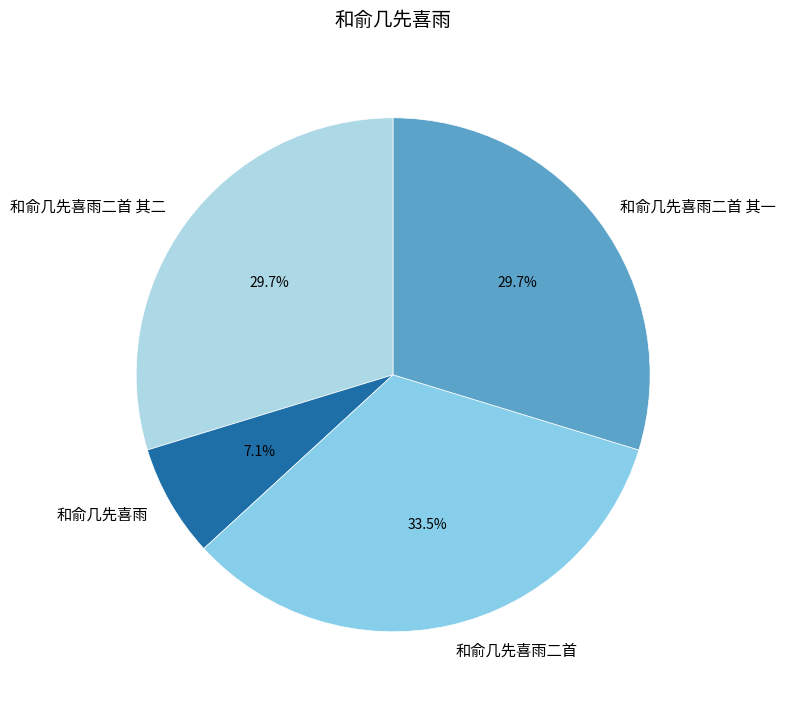

Combined, do 和俞几先喜雨二首 and 和俞几先喜雨 account for over 50%?

No